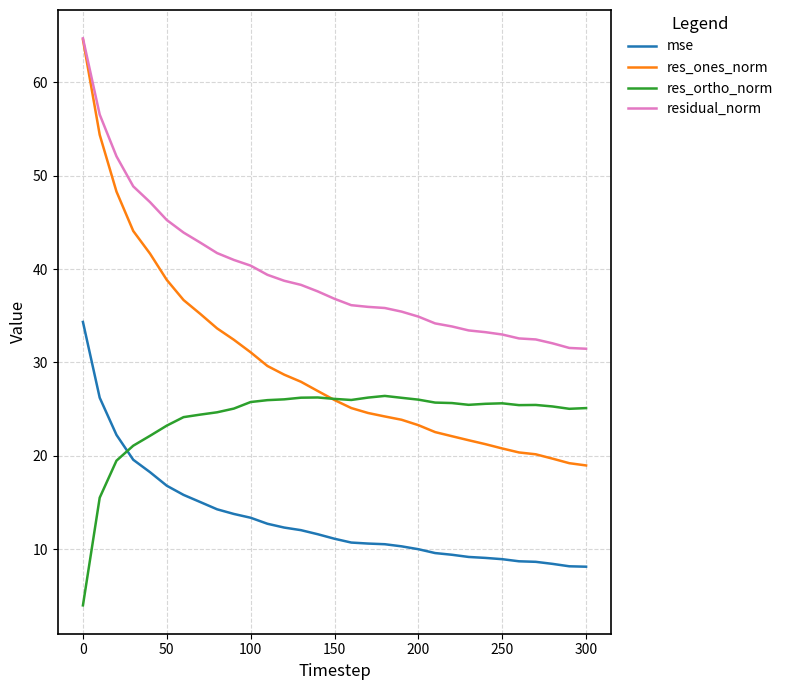

Rank the series by their average value, from highest to lowest.

residual_norm, res_ones_norm, res_ortho_norm, mse